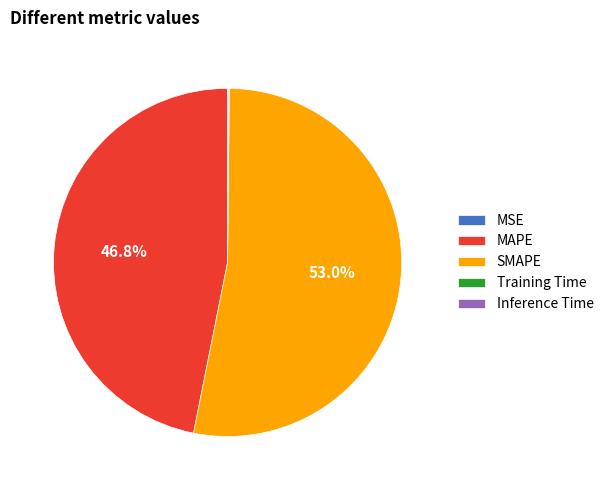

Between MAPE and SMAPE, which is larger?

SMAPE